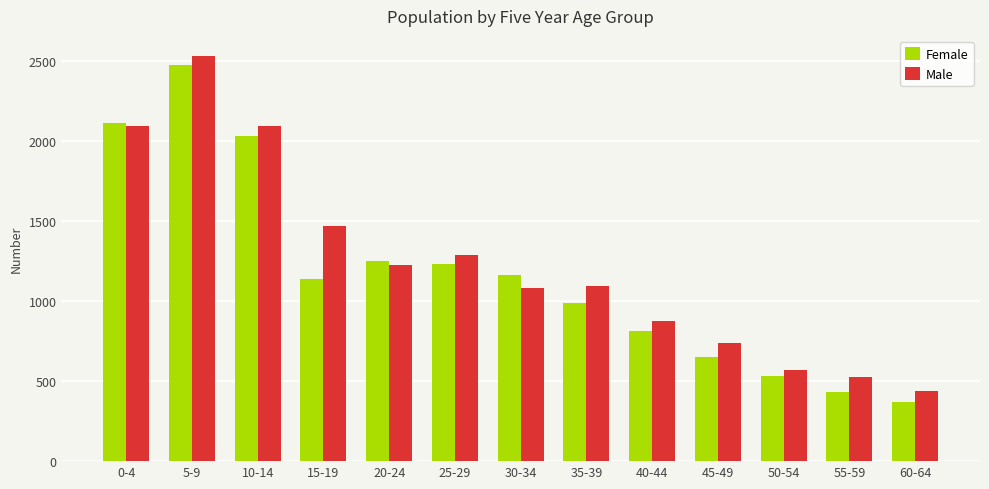

How many data points in Male are less than 1091?

6